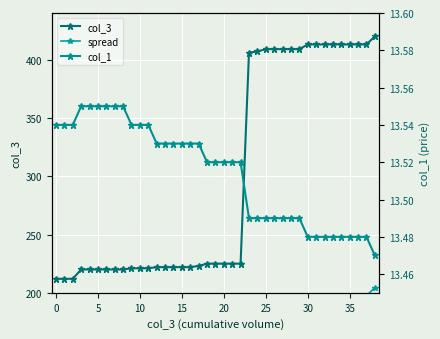

How many data points in col_3 are above 225?

16